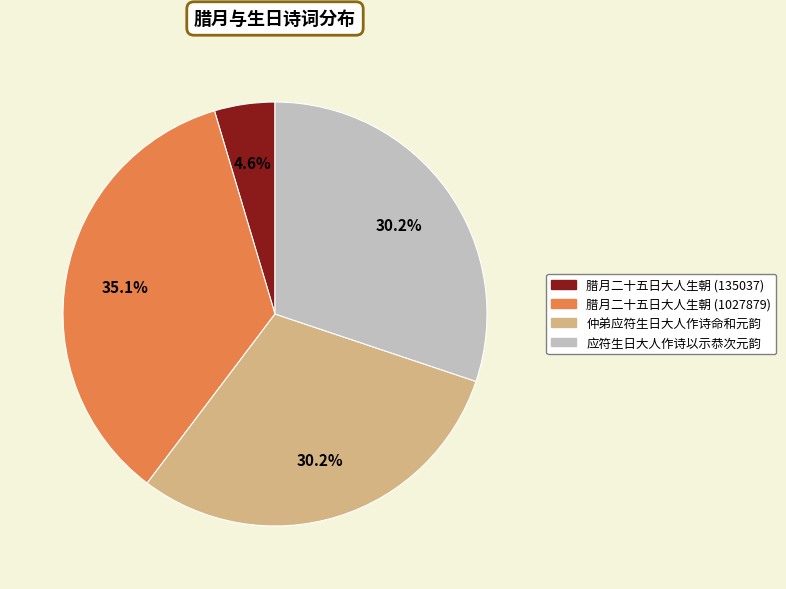

Combined, what portion of the pie is 腊月二十五日大人生朝 (135037) and 腊月二十五日大人生朝 (1027879)?

39.7%